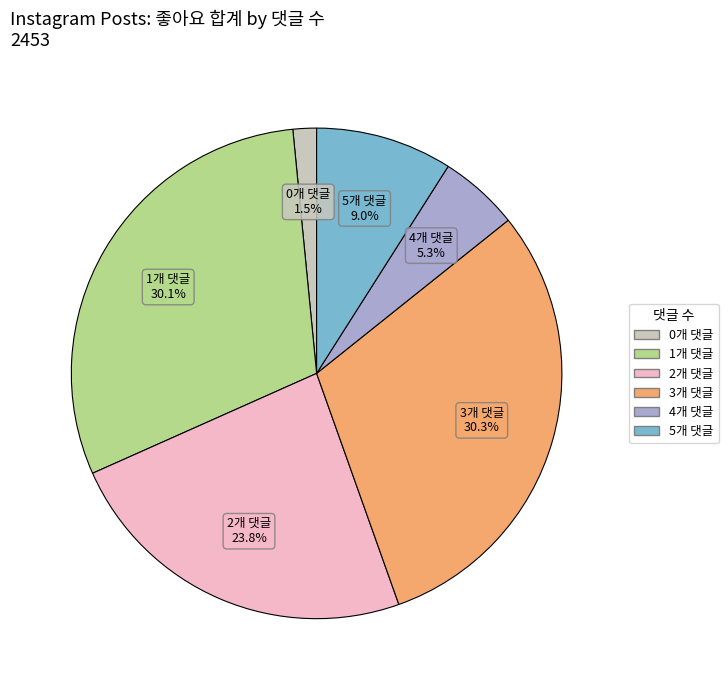

Does any single category account for the majority?

No